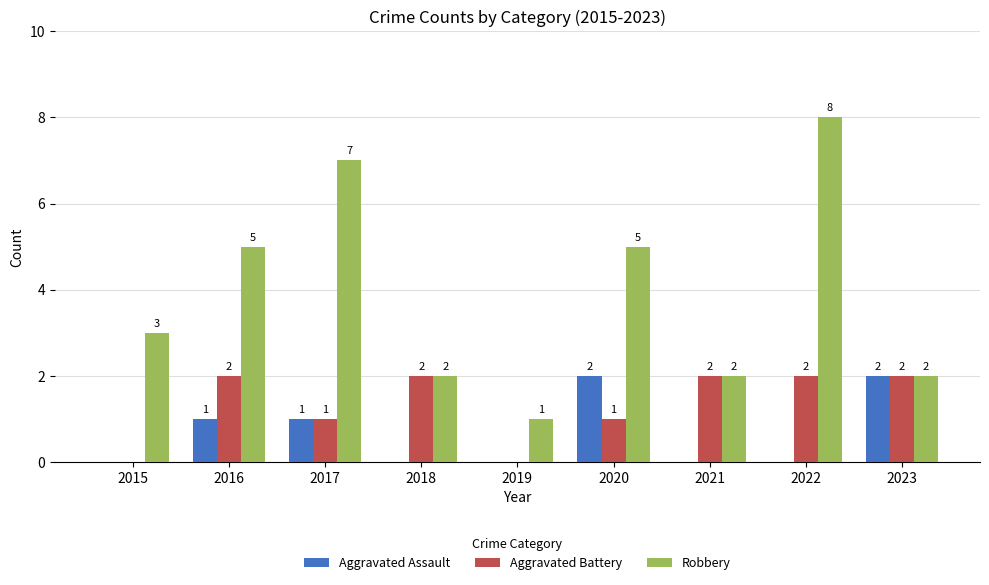

What are all the series names shown in the legend?

Aggravated Assault, Aggravated Battery, Robbery